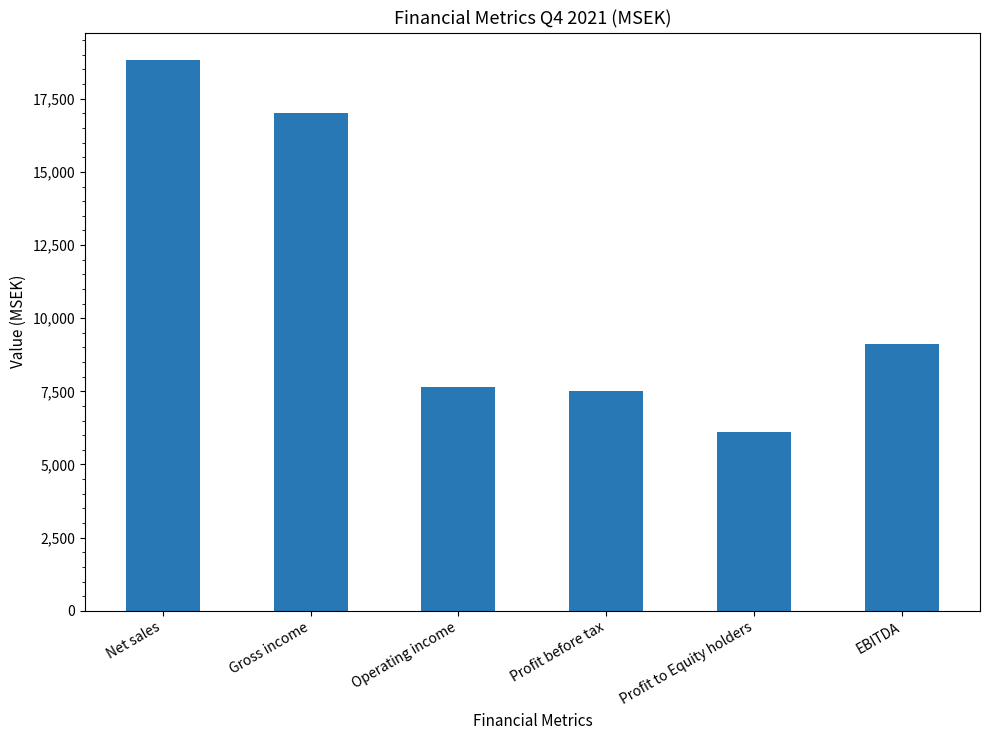

What is the label of the 1st bar from the left?

Net sales